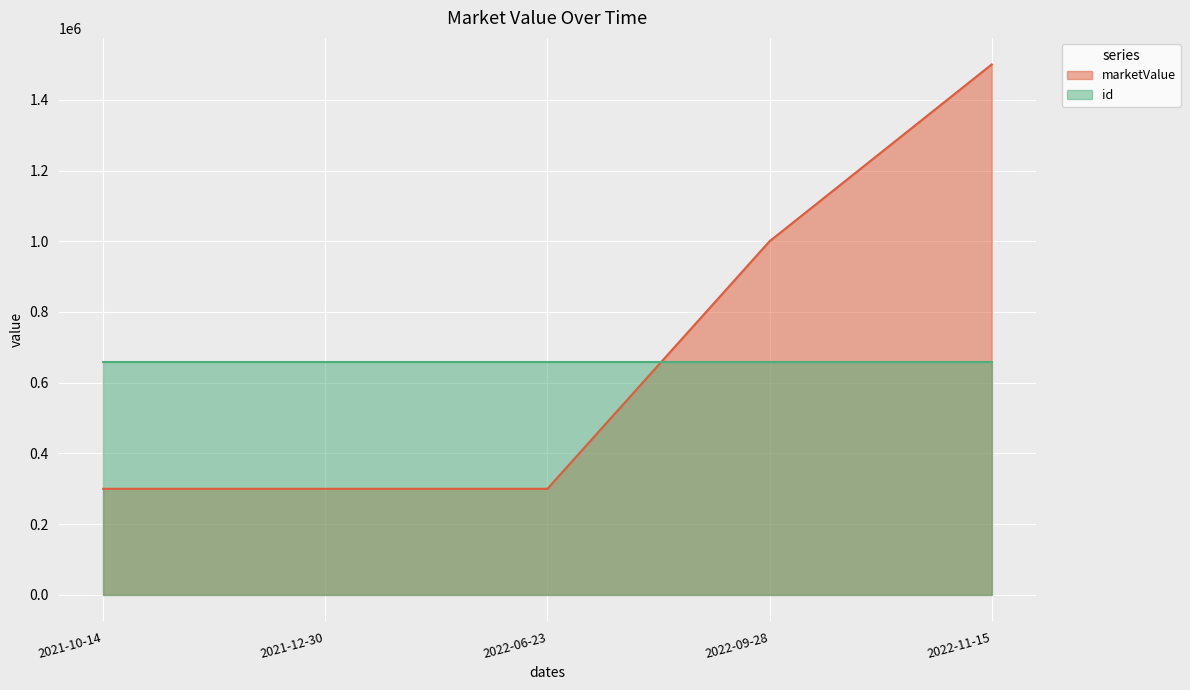

Which has a higher value, 2021-10-14 or 2022-06-23?

2021-10-14